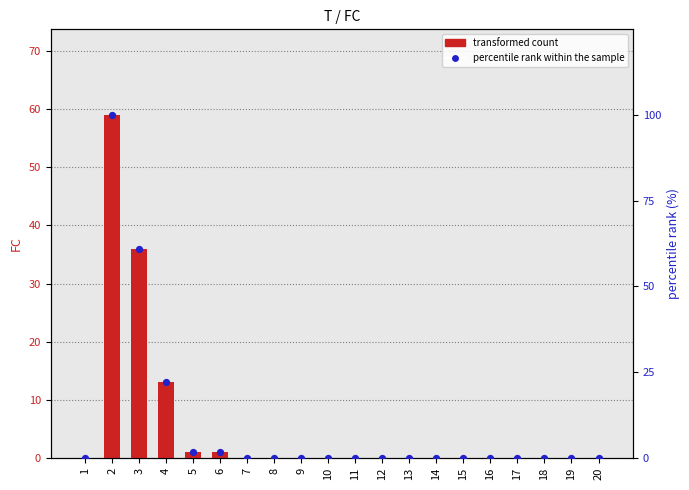

At which category is the sum across all series the highest?

2